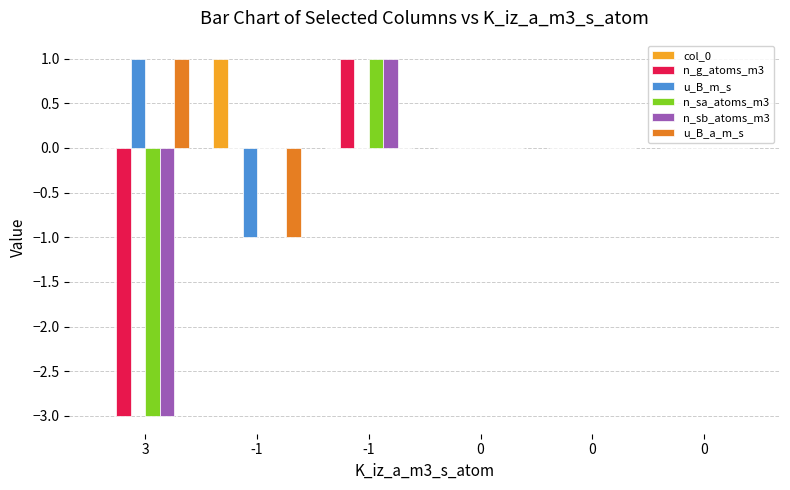

What are all the series names shown in the legend?

col_0, n_g_atoms_m3, u_B_m_s, n_sa_atoms_m3, n_sb_atoms_m3, u_B_a_m_s